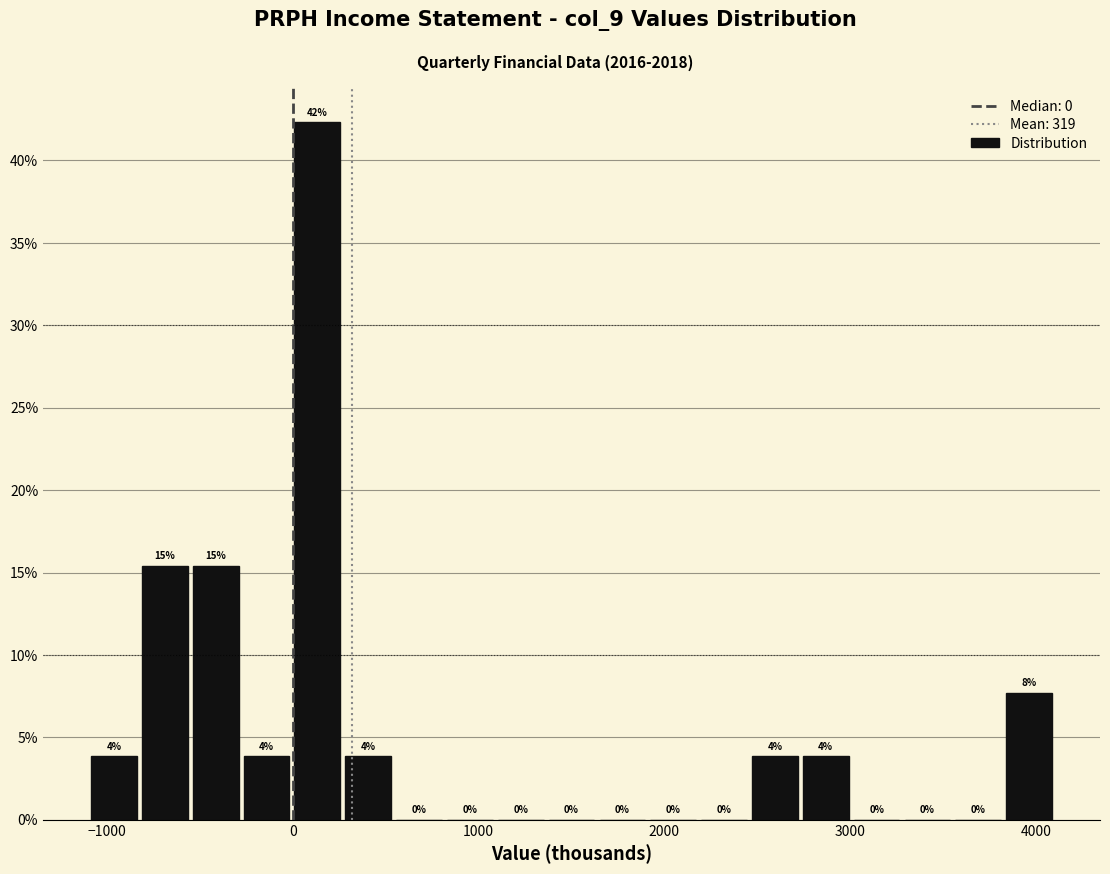

Read against the x-axis, roughly where is the centre of the tallest bar?

100